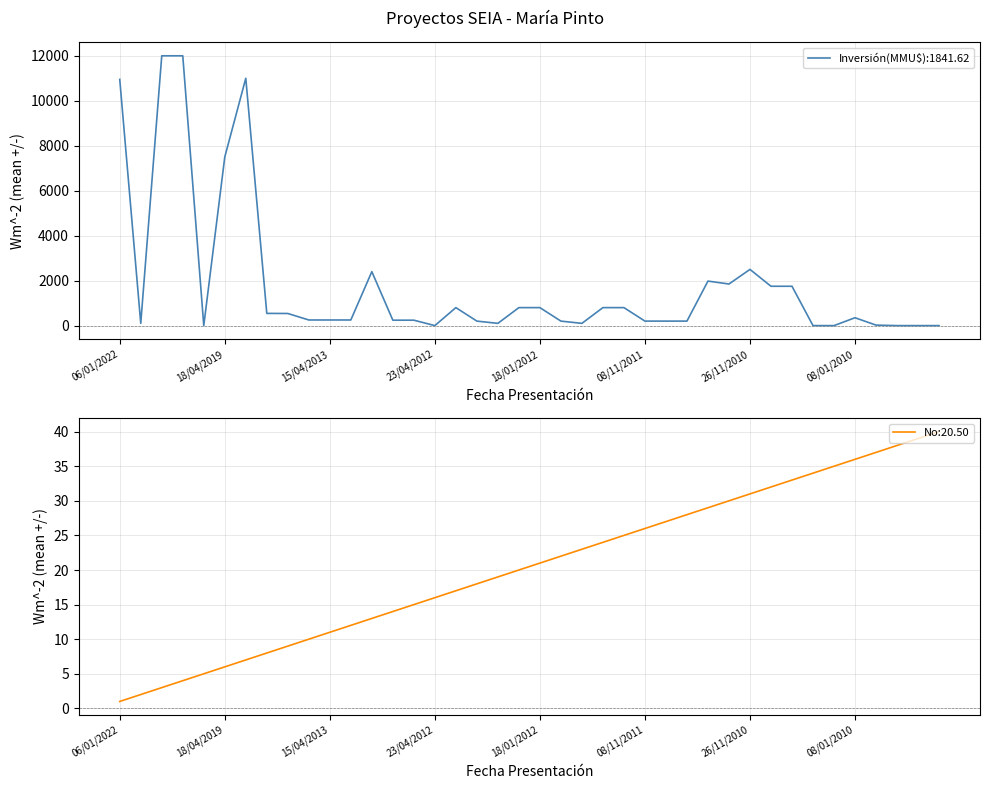

True or false: Inversión(MMU$) and No cross at least once.

True